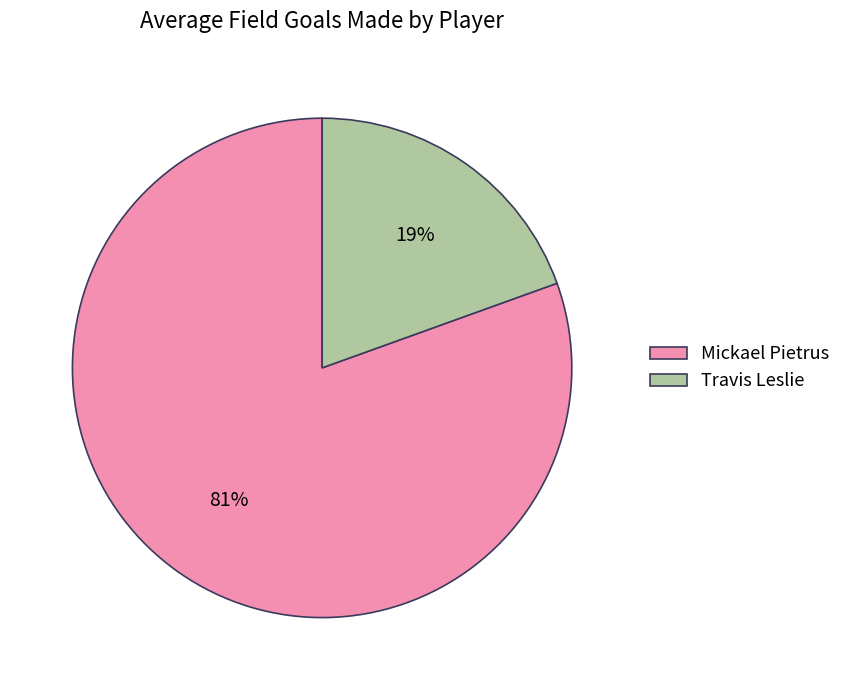

The Mickael Pietrus slice represents 81% of the pie. True or false?

True